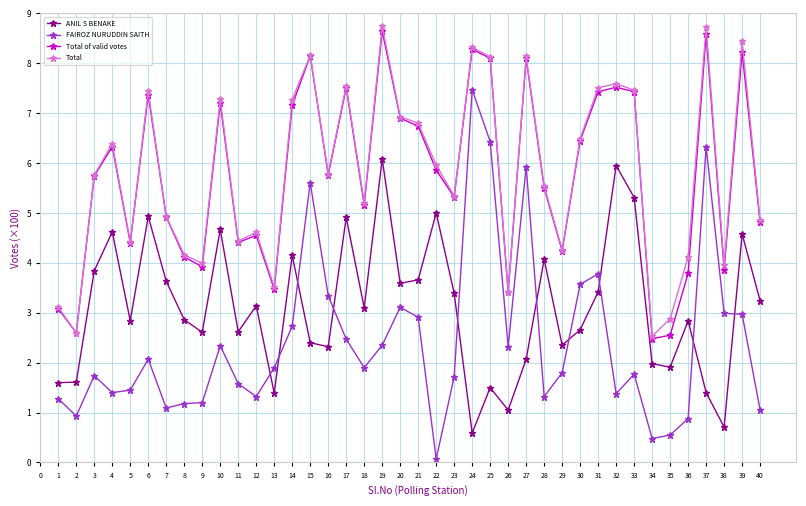

What is the difference between the second highest and second lowest values in the Total of valid votes series?

6.0